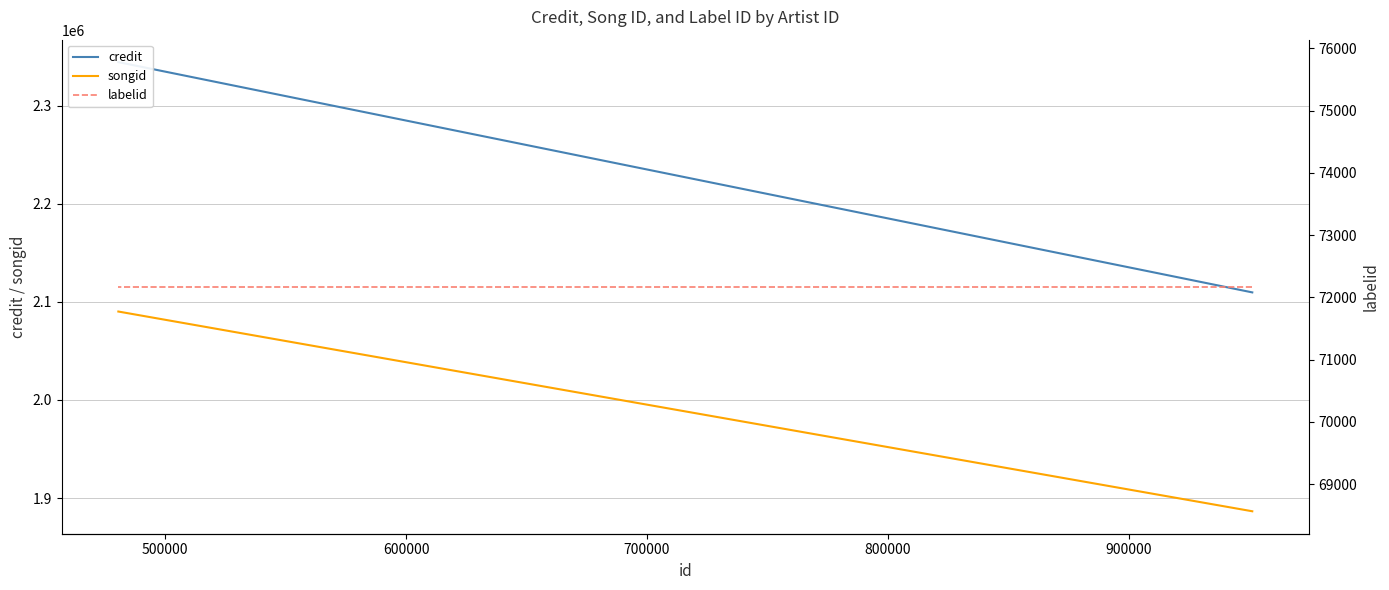

What is the value of the labelid point at the 4th from the left?

72171